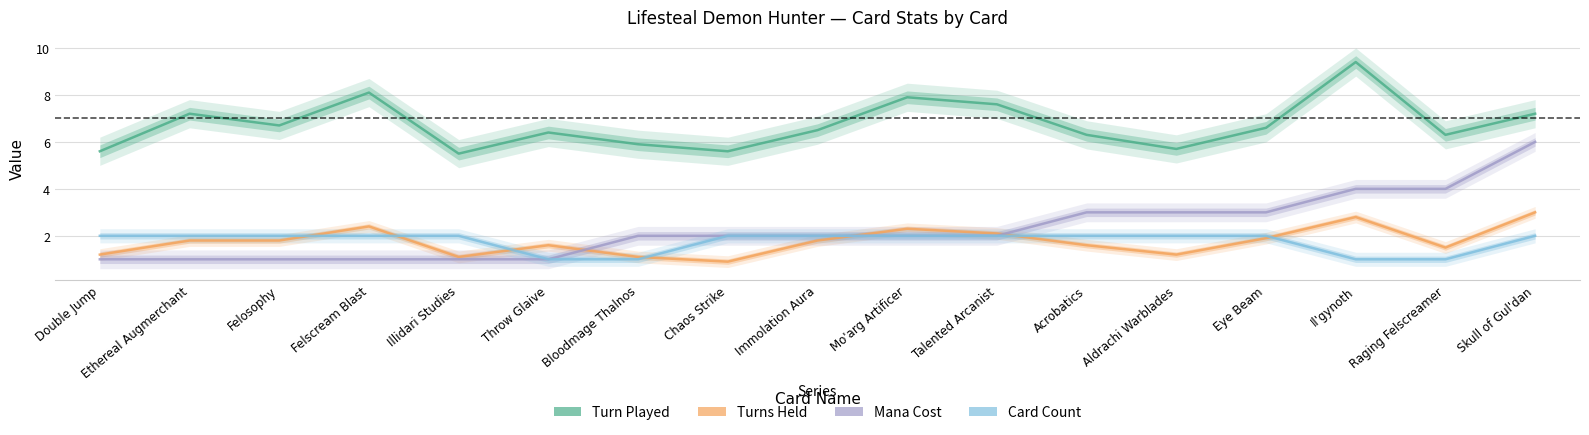

What position from the right is Felosophy?

15